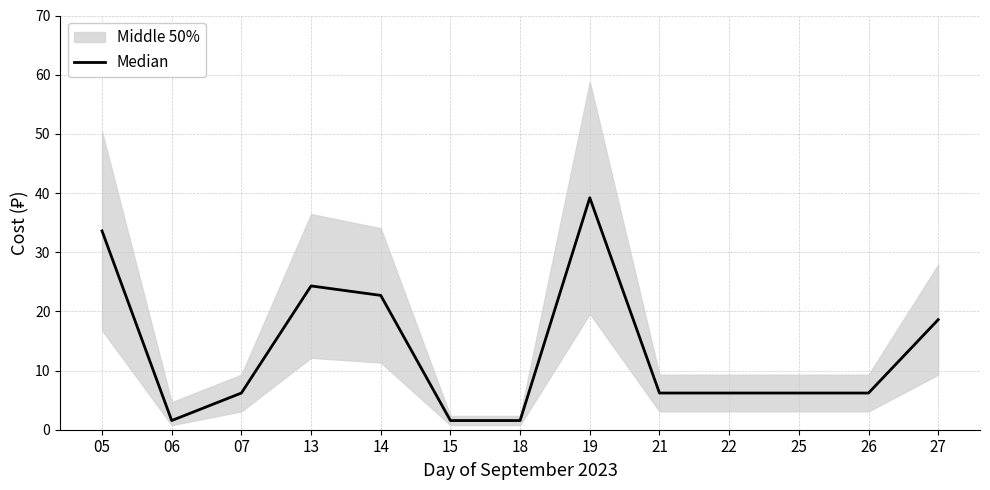

What is the approximate value at 15?

1.6